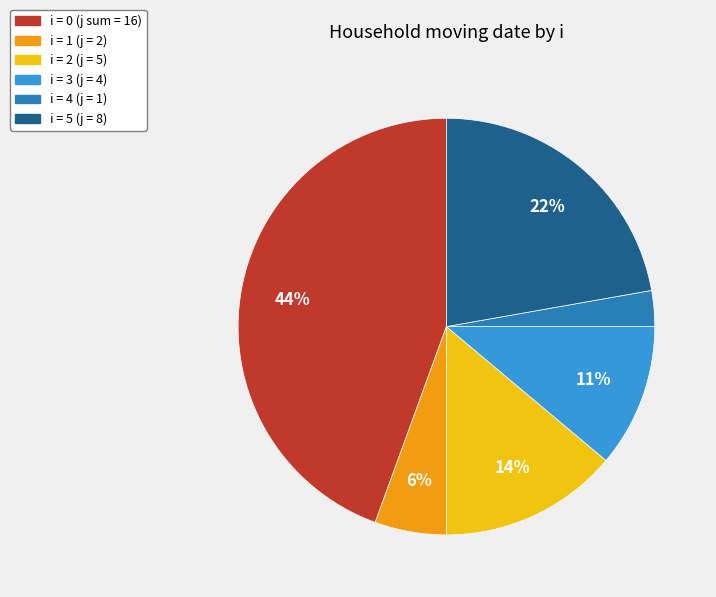

Is there any slice that represents more than half of the pie?

No